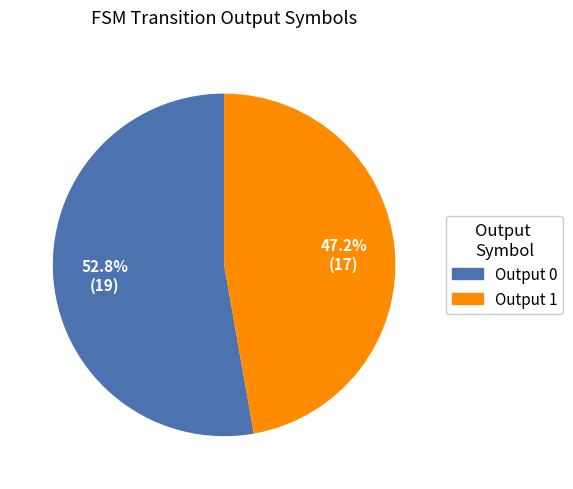

Is there any slice that represents more than half of the pie?

Yes